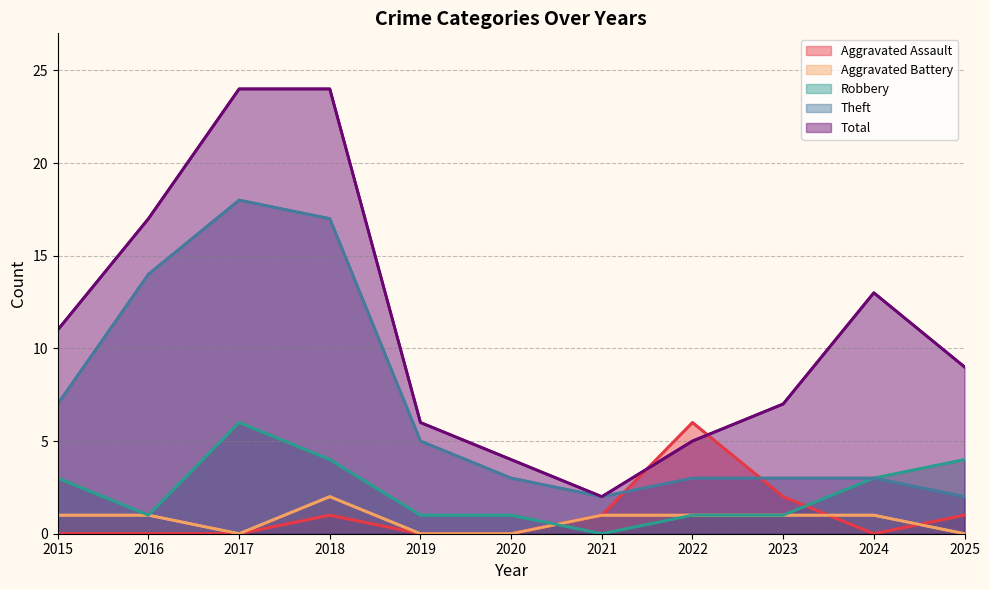

Between 2020 and 2022, which is larger?

2022